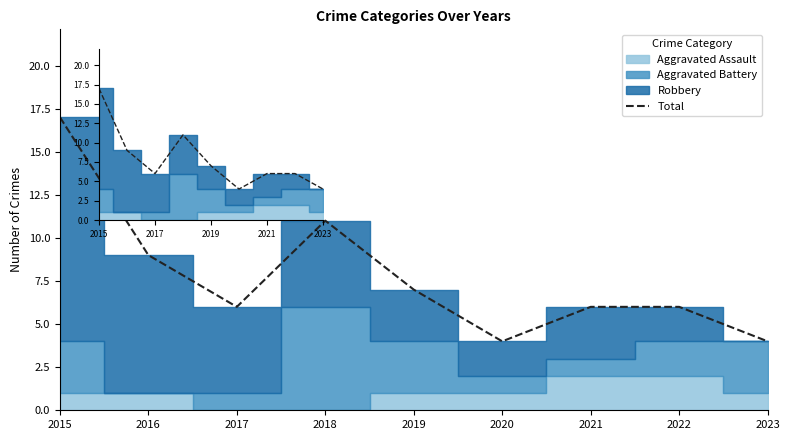

Does the chart have visible grid lines?

No